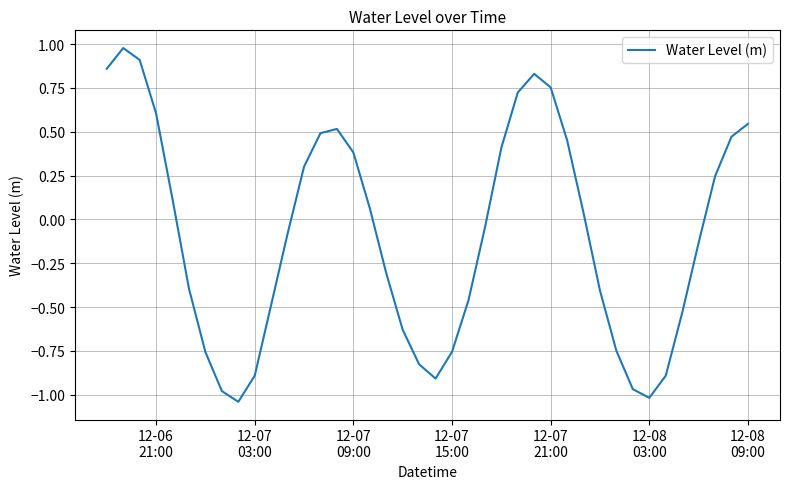

What is the difference between the maximum and minimum values?

2.0